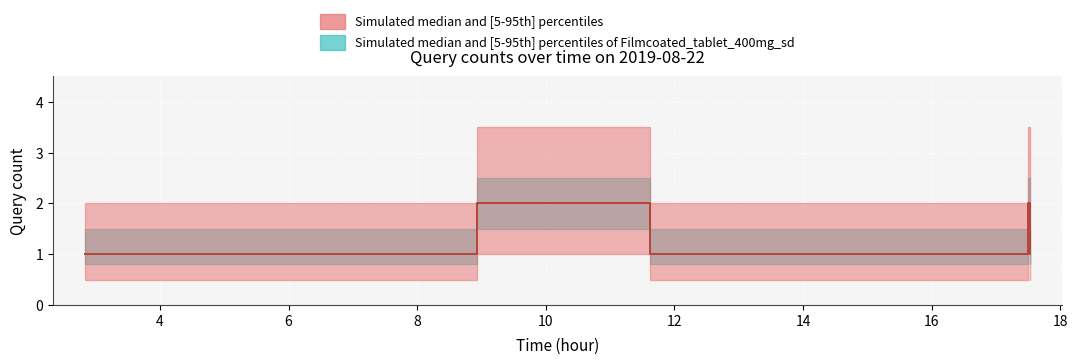

Is it true that Query count (band 2) equals 1 at 08:56?

False